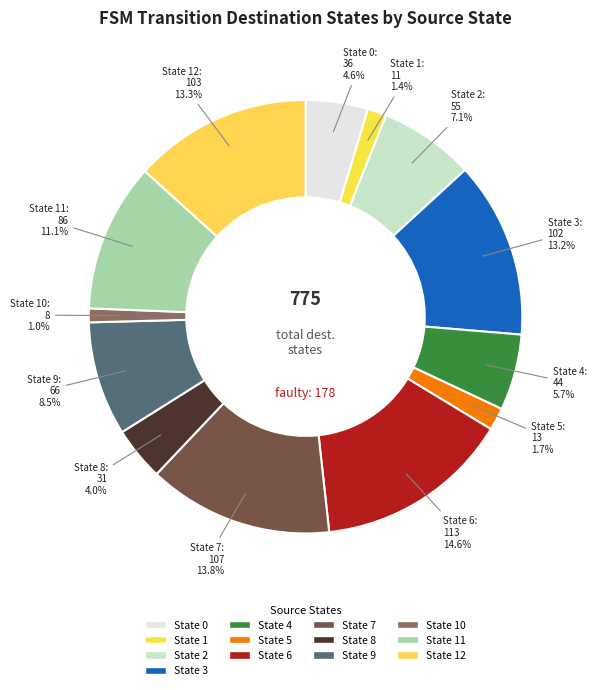

How many slices are in this pie chart?

13